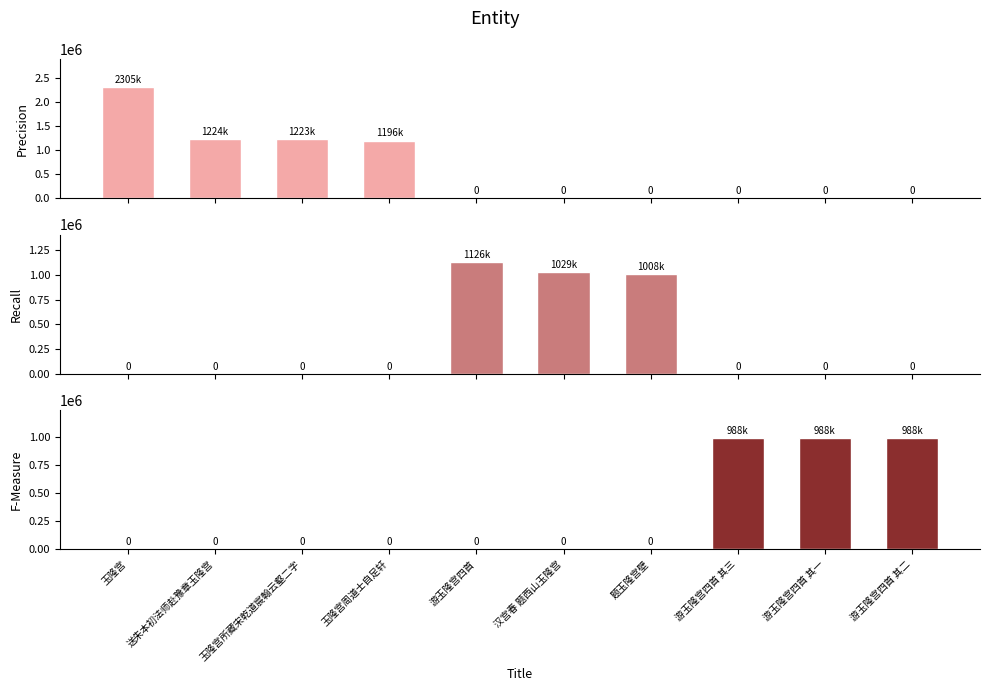

The value of Precision at 游玉隆宫四首 is 856784. True or false?

False